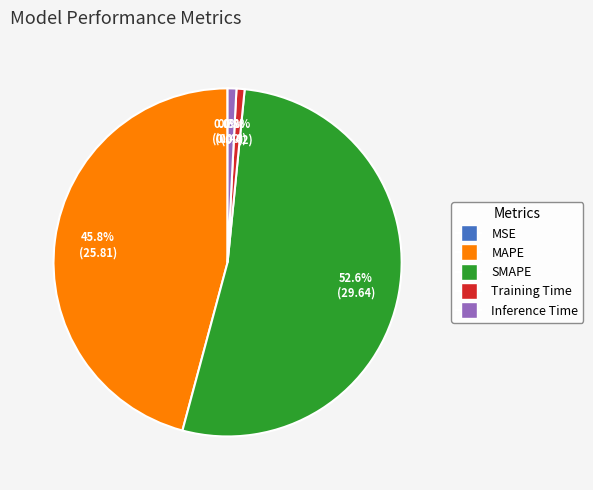

What is the ratio of the value at MAPE to the value at SMAPE?

0.9